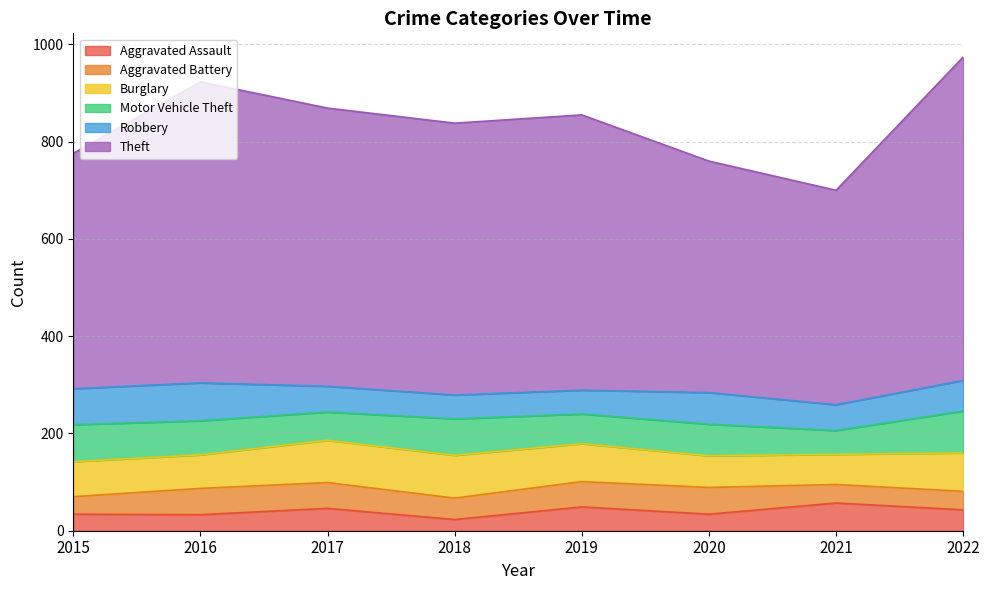

Which series changed the most between 2015 and 2022?

Theft